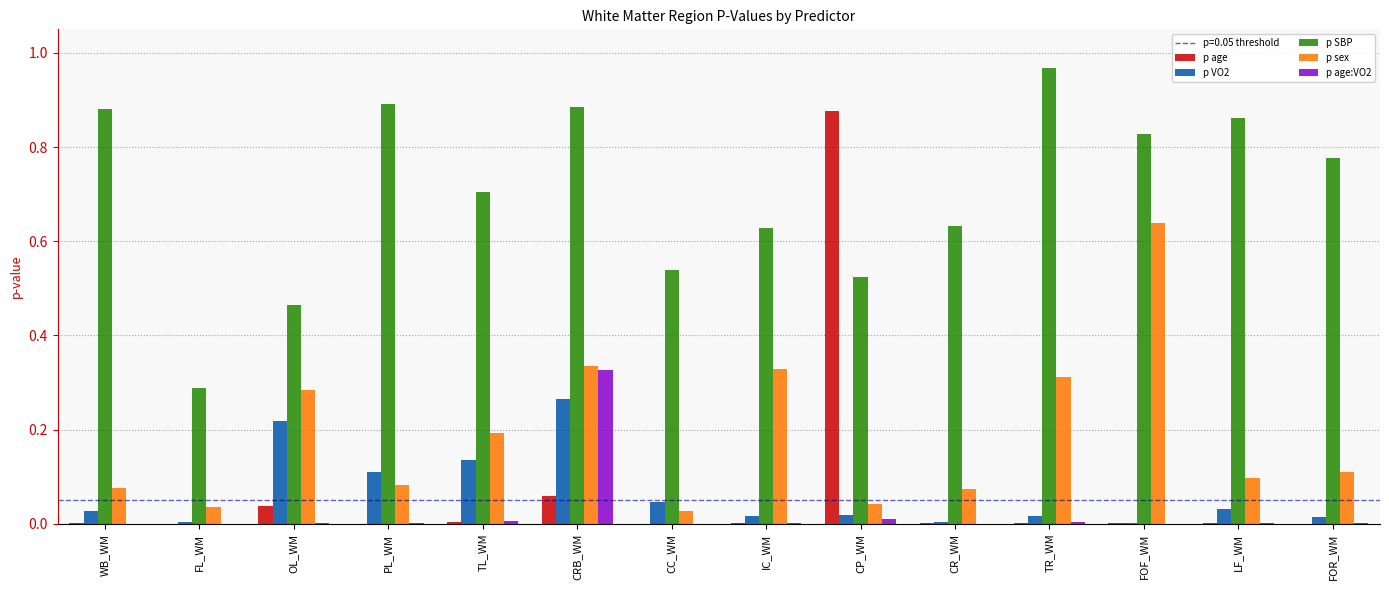

How many series are shown in this chart?

5